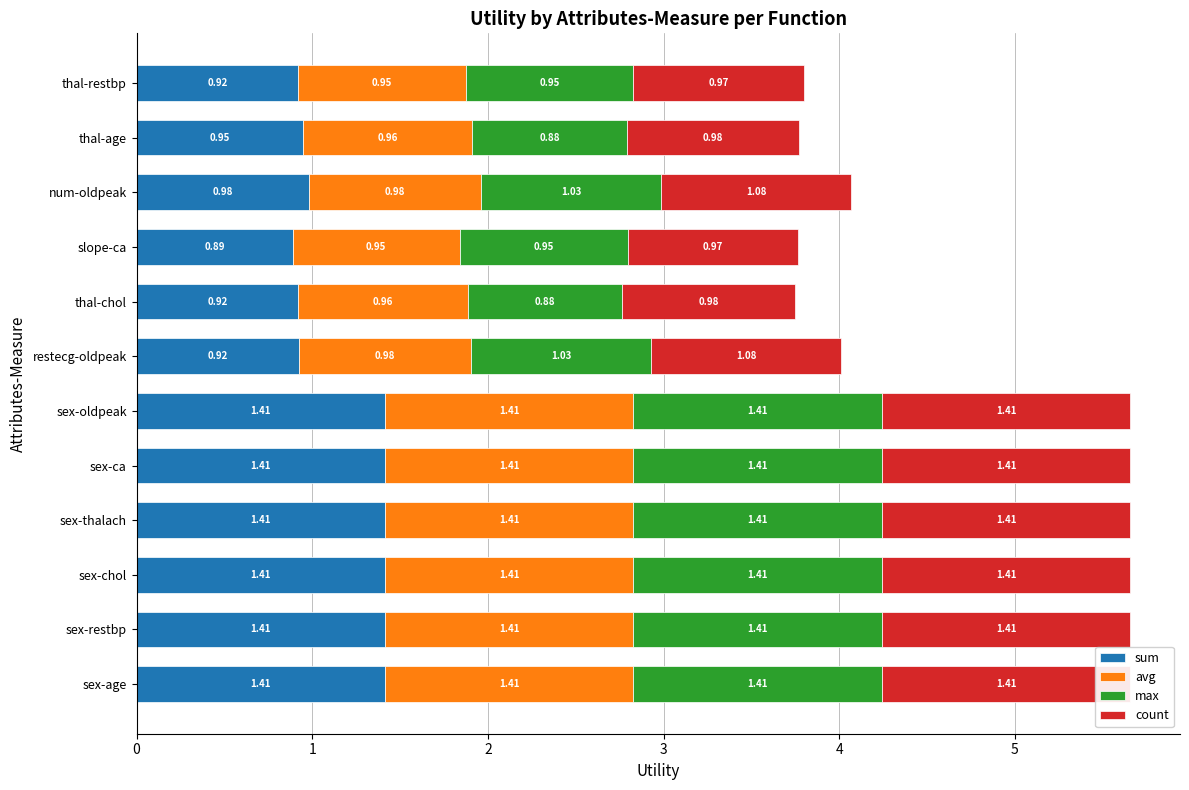

The max series shows 1.4 at sex-oldpeak. True or false?

True